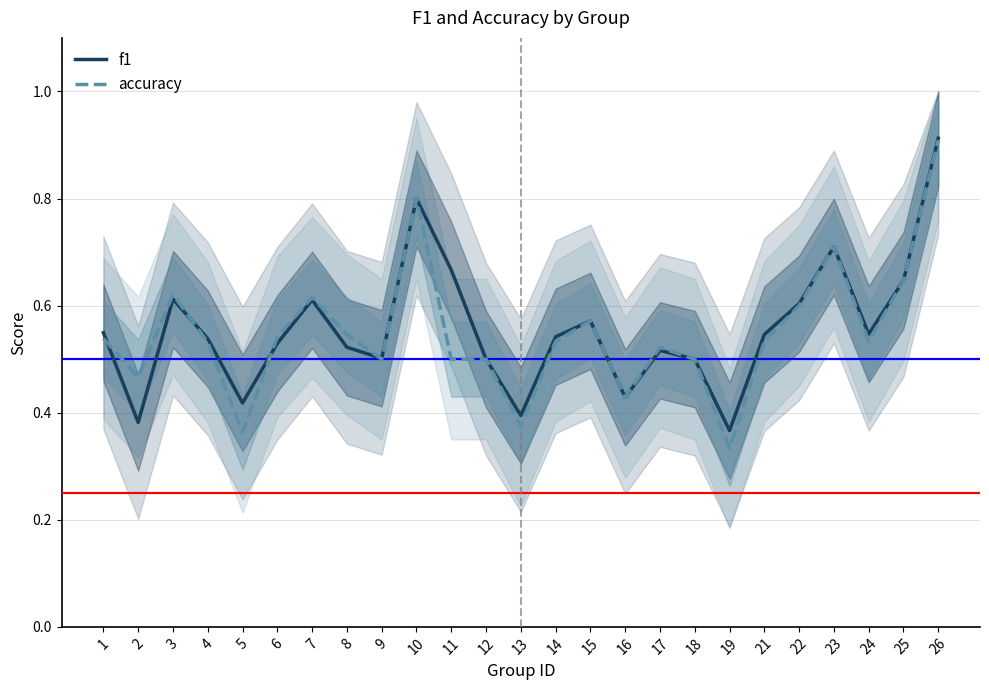

What is the value of the accuracy point at the 18th from the left?

0.5